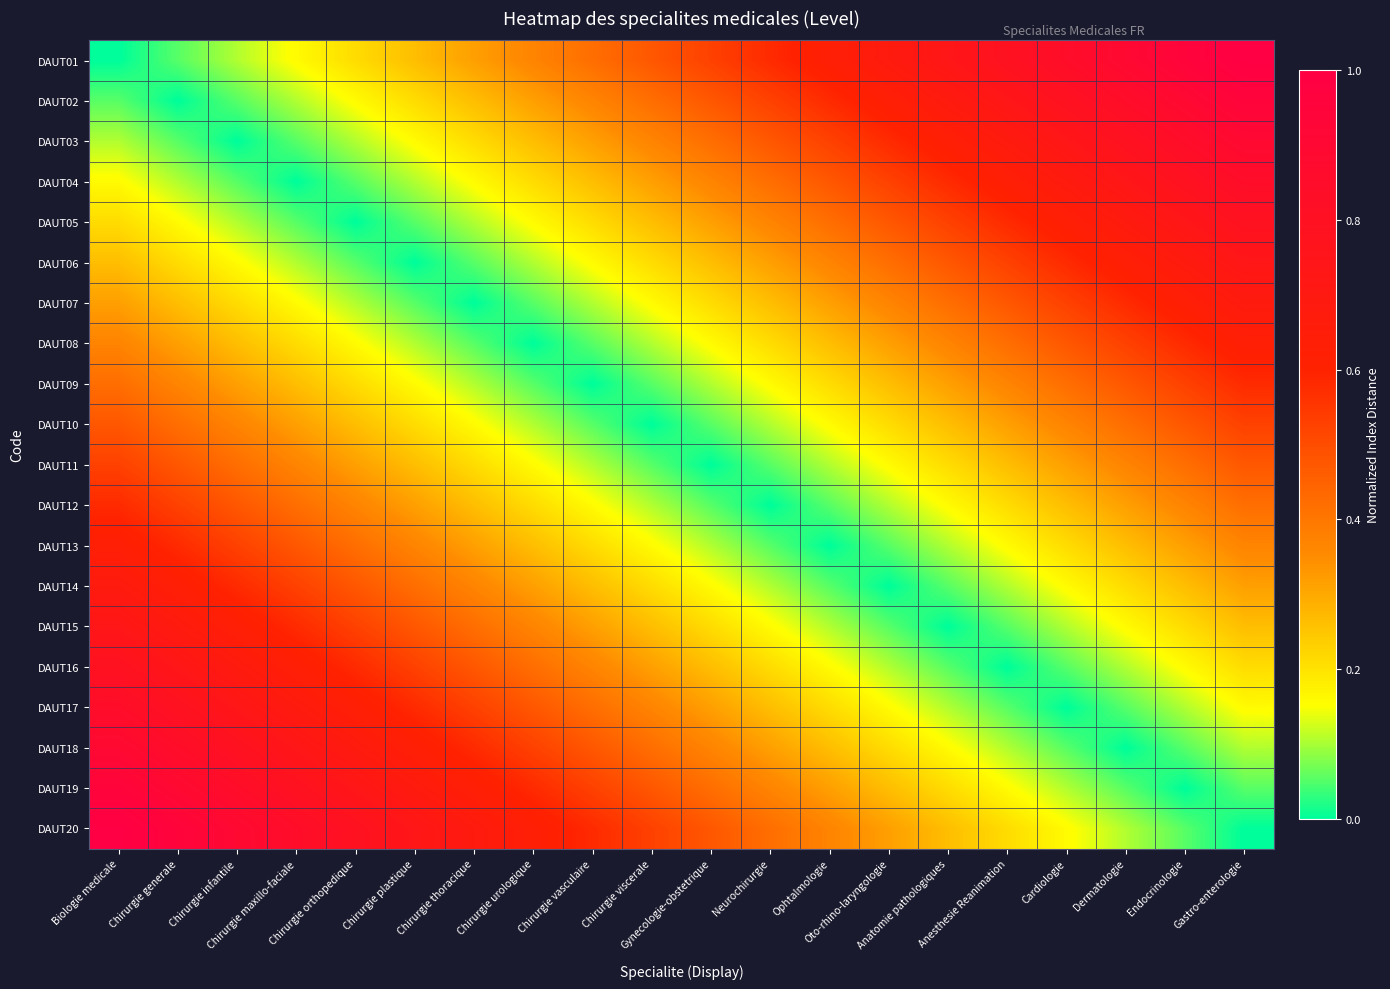

What is the total value across all series at Anesthesie Reanimation?

6.8